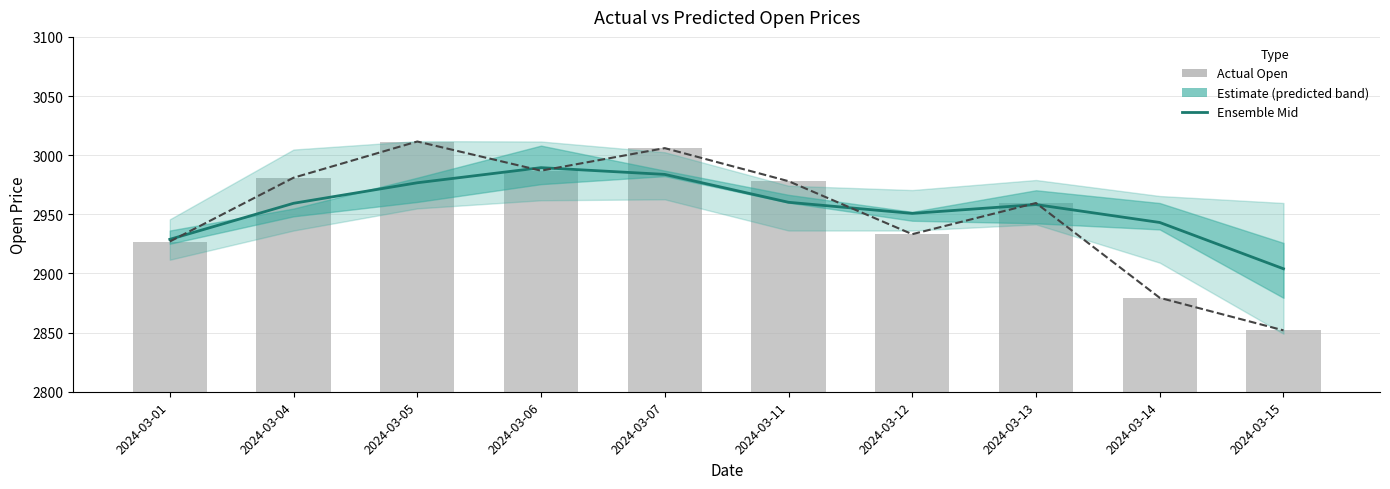

The Actual Open series shows 5014.4 at 2024-03-15. True or false?

False